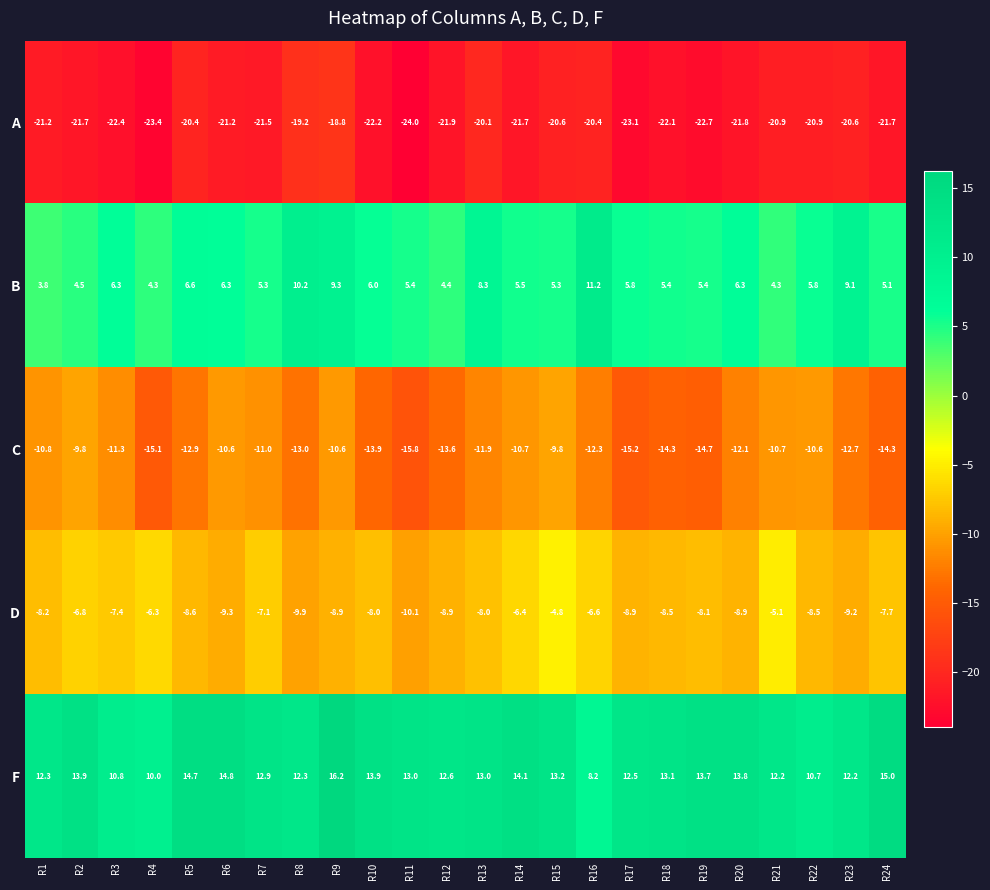

What is the greatest value displayed?

16.2